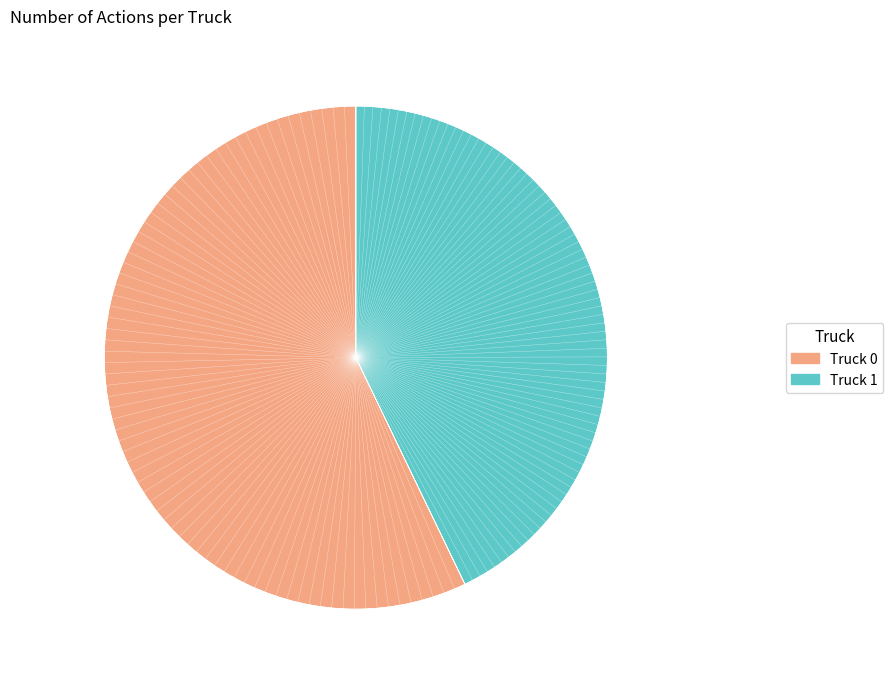

Is Truck 1 the majority of the pie?

No